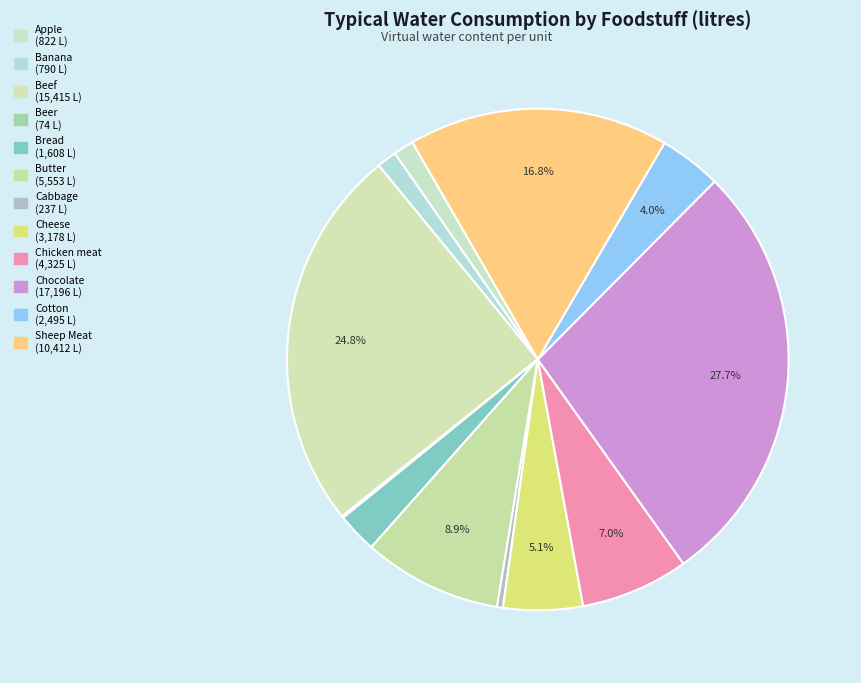

Combined, do Banana and Cheese account for over 50%?

No